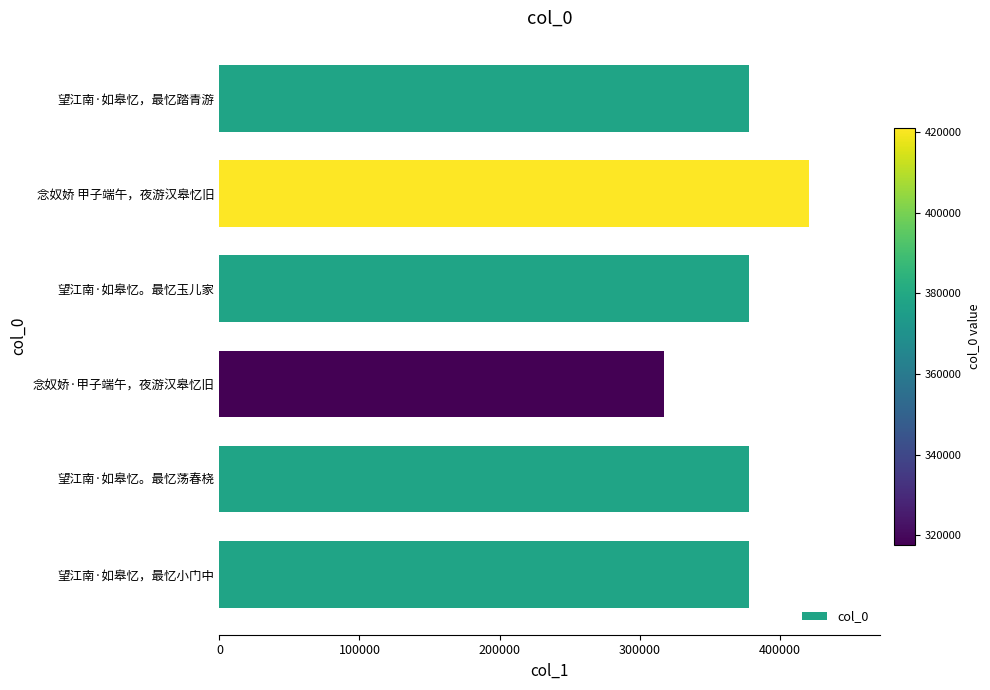

Are the bars horizontal?

Yes